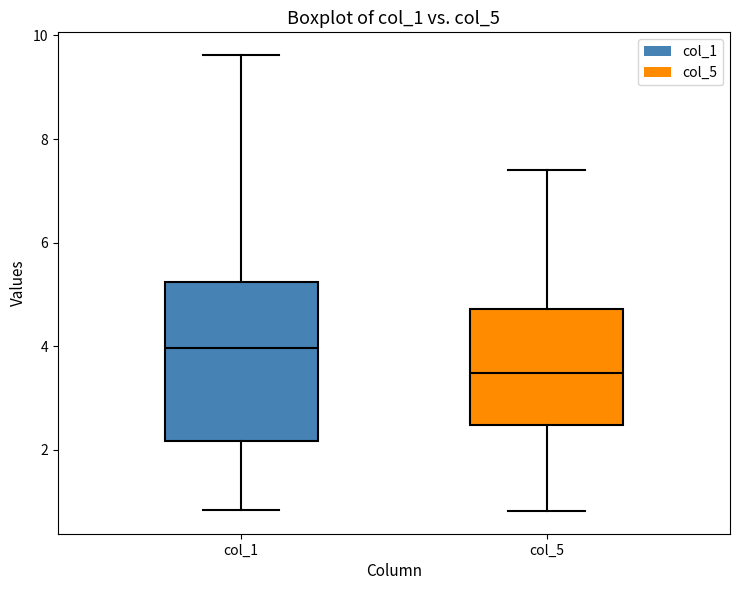

Reading left to right, transcribe this box plot: for each box, give where its median line is, the range the box spans, and where its two whiskers end, as read against the y-axis. The values are not printed on the chart, so give them approximately, as read against the axis.

col_1: median 4.0, box 2.2 to 5.2, whiskers 0.8 to 9.6
col_5: median 3.4, box 2.4 to 4.8, whiskers 0.8 to 7.4